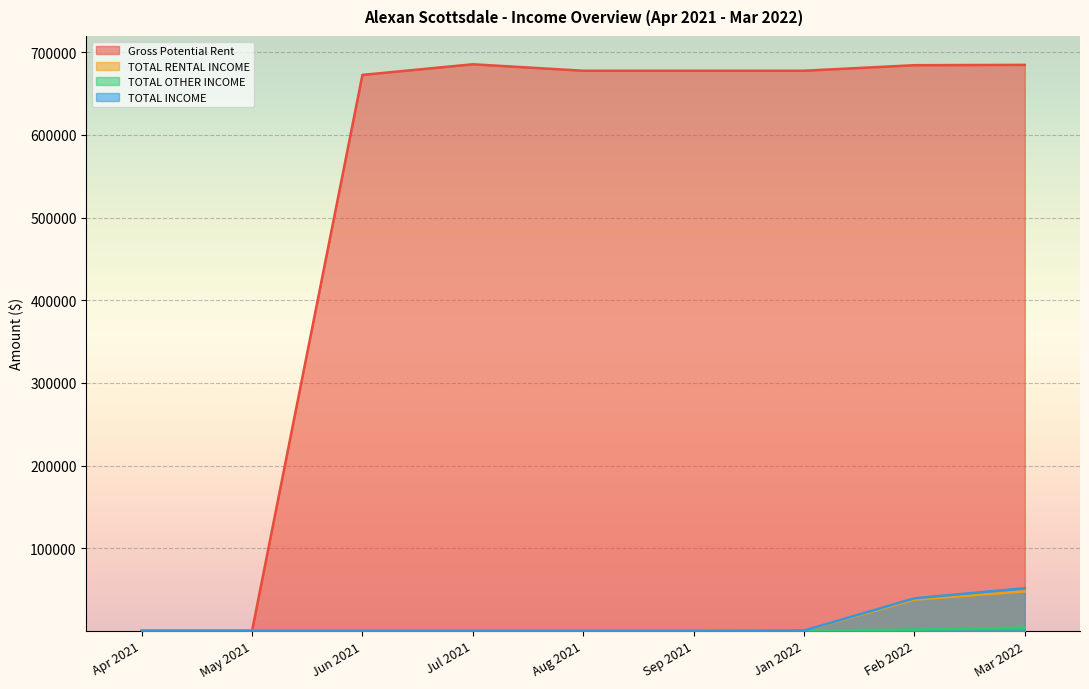

Is it true that TOTAL OTHER INCOME equals 1211.2 at Aug 2021?

False